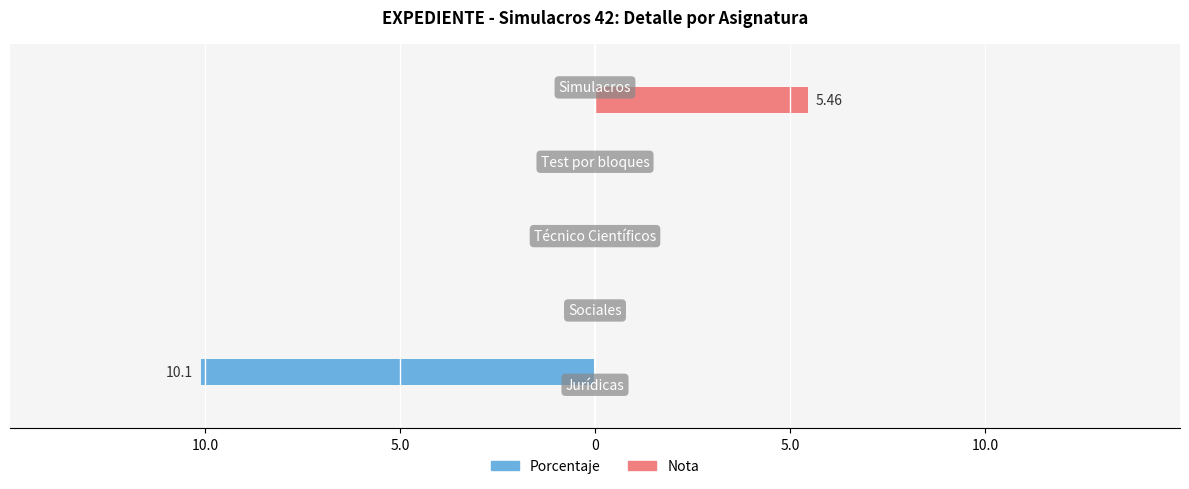

List the series in order of their overall mean, highest first.

Nota, Porcentaje